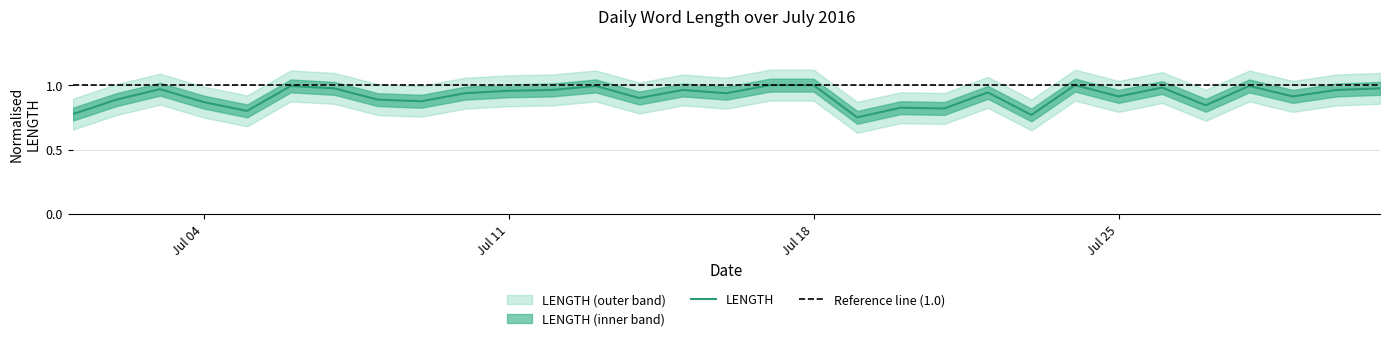

At which category does the chart reach its peak across all series?

2016-07-17